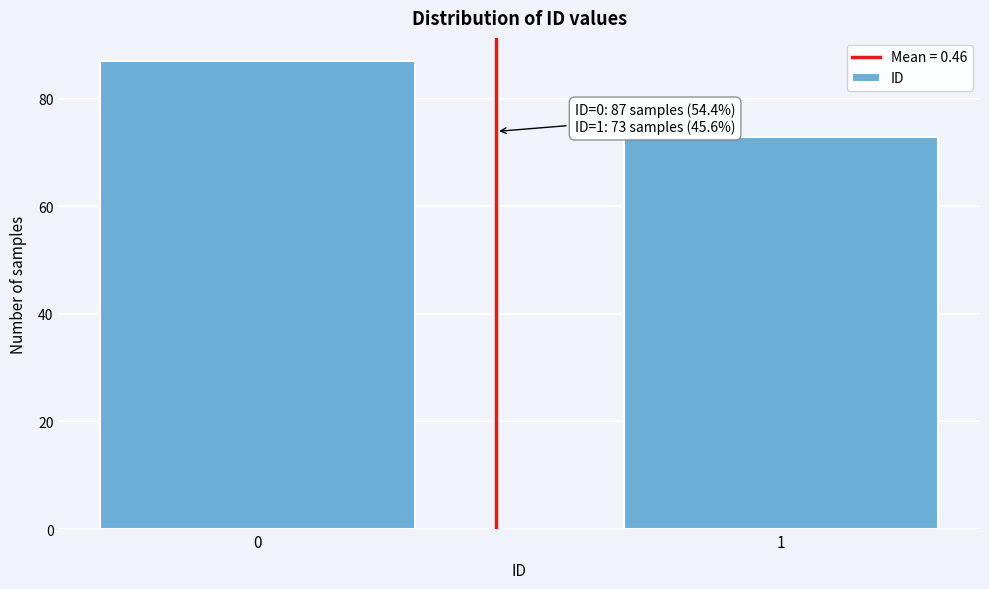

Reading right to left, extract all data points from this chart.

73	87